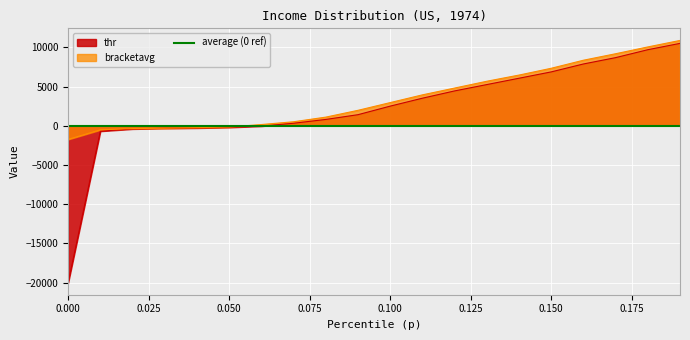

Reading left to right, extract all data points from this chart.

-1735.0	-512.6	-354.9	-315.4	-236.6	-157.7	157.7	512.6	1104.1	1971.6	2957.3	3943.1	4810.6	5678.1	6466.7	7334.2	8359.4	9187.4	10054.9	10883.0